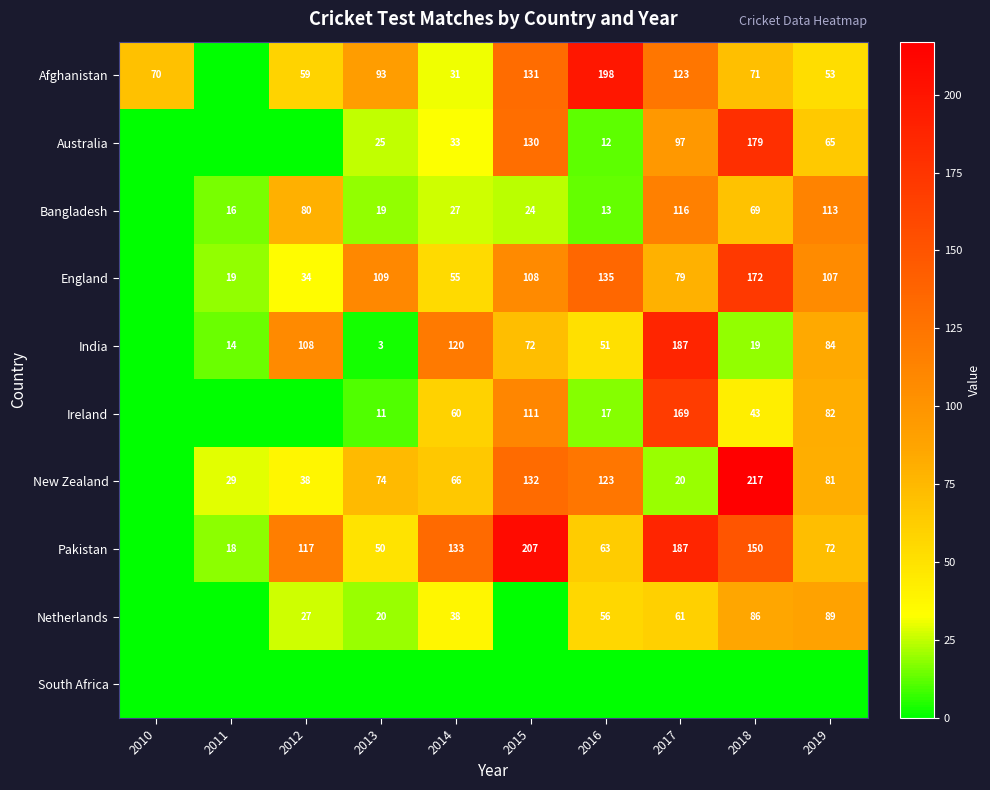

At which category does the chart reach its minimum across all series?

2011